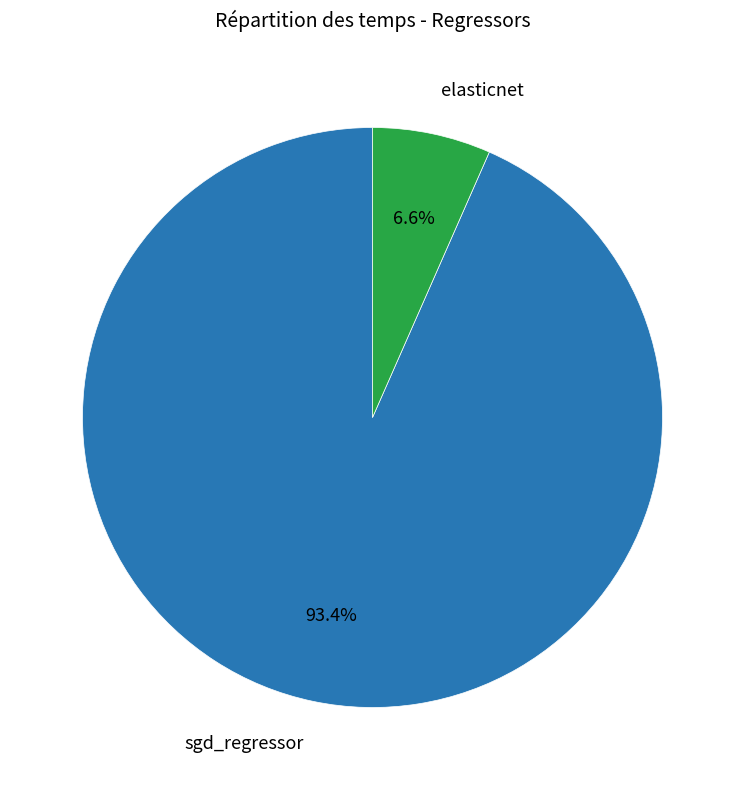

Is there a majority slice in this chart?

Yes